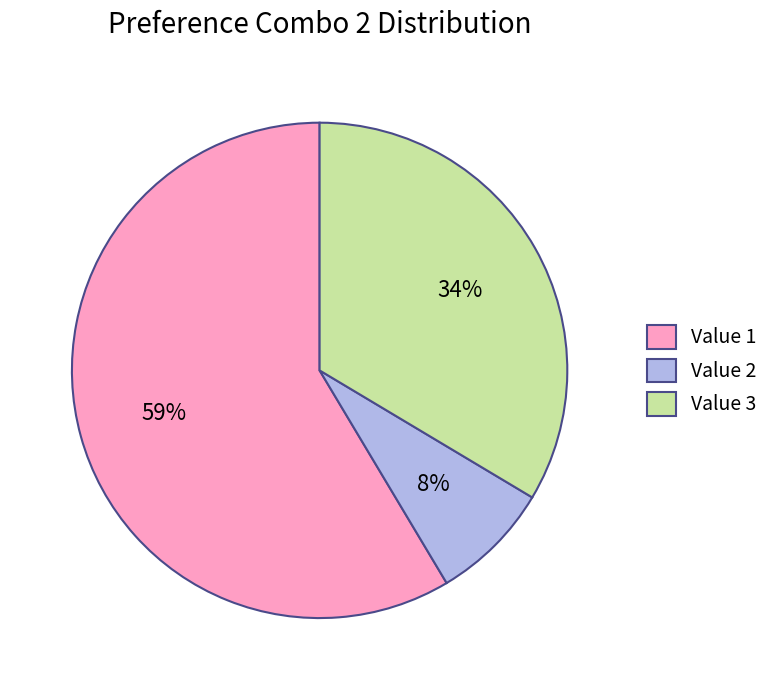

To the nearest percent, what percentage of the pie is Value 3?

34%